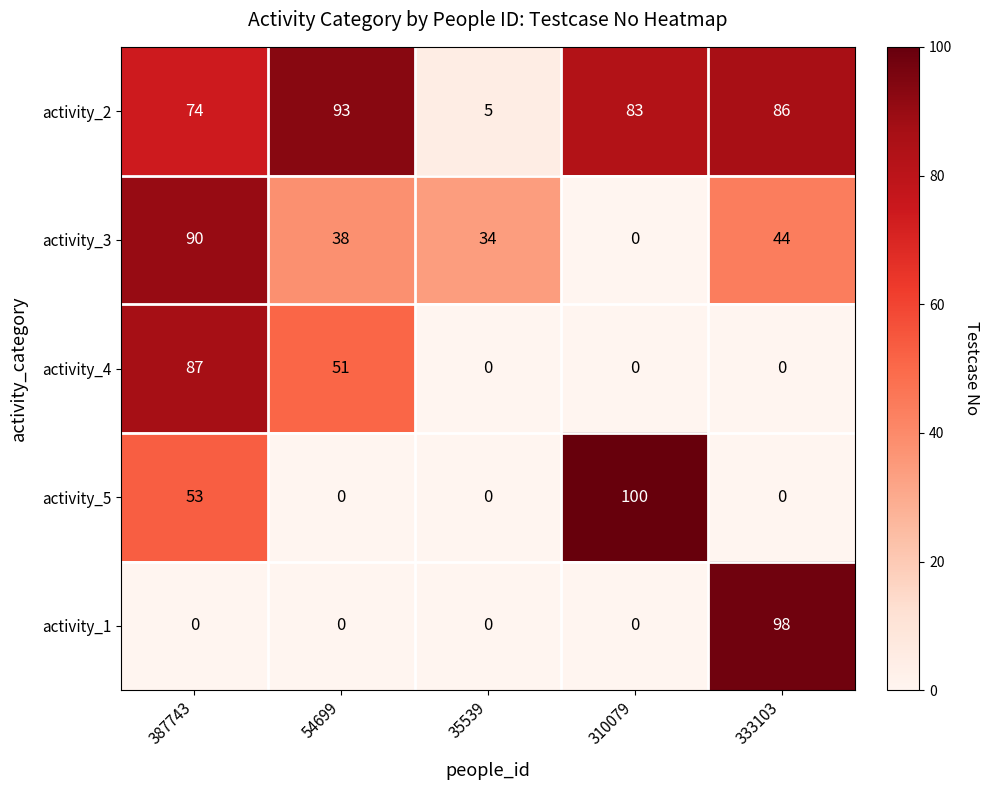

Reading right to left, what are all the values shown in this chart?

activity_2: 86	83	5	93	74
activity_3: 44	0	34	38	90
activity_4: 0	0	0	51	87
activity_5: 0	100	0	0	53
activity_1: 98	0	0	0	0